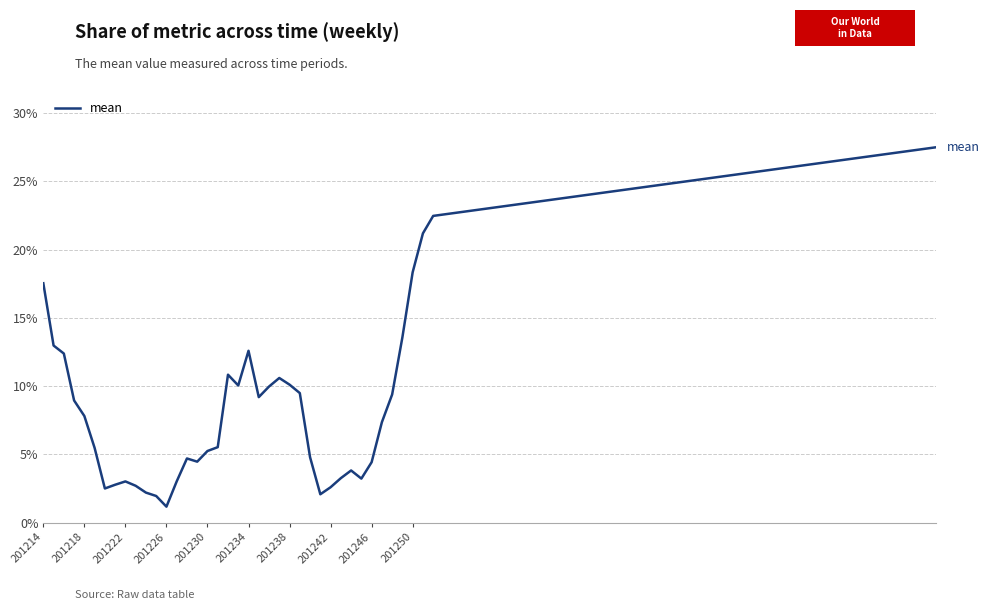

Does the chart have visible grid lines?

Yes